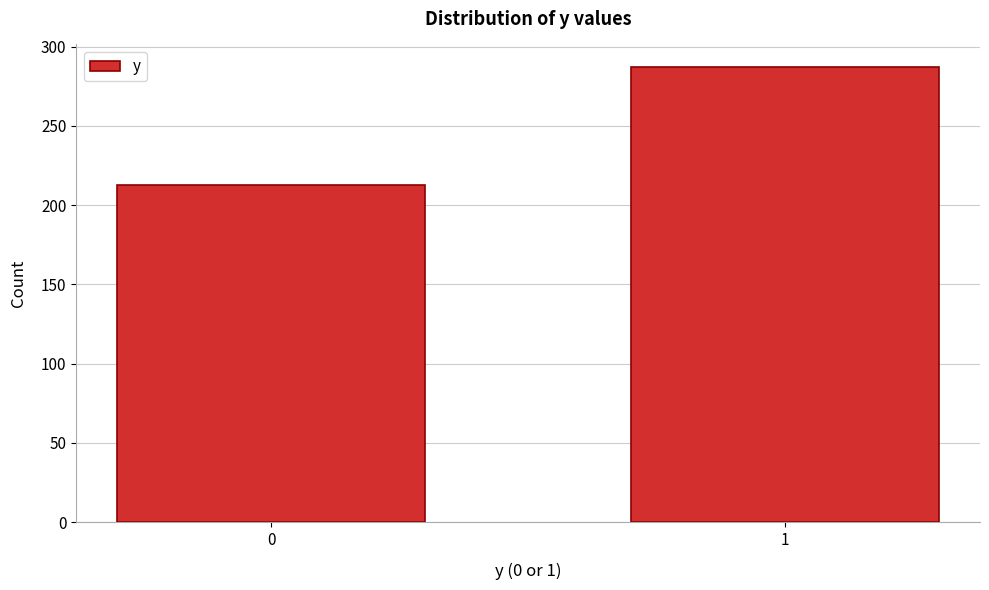

Reading left to right, list all the values displayed in this chart.

0=213	1=287